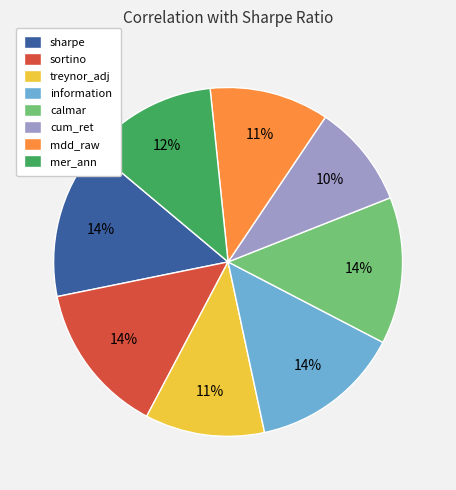

To the nearest percent, what portion does mdd_raw represent?

11%